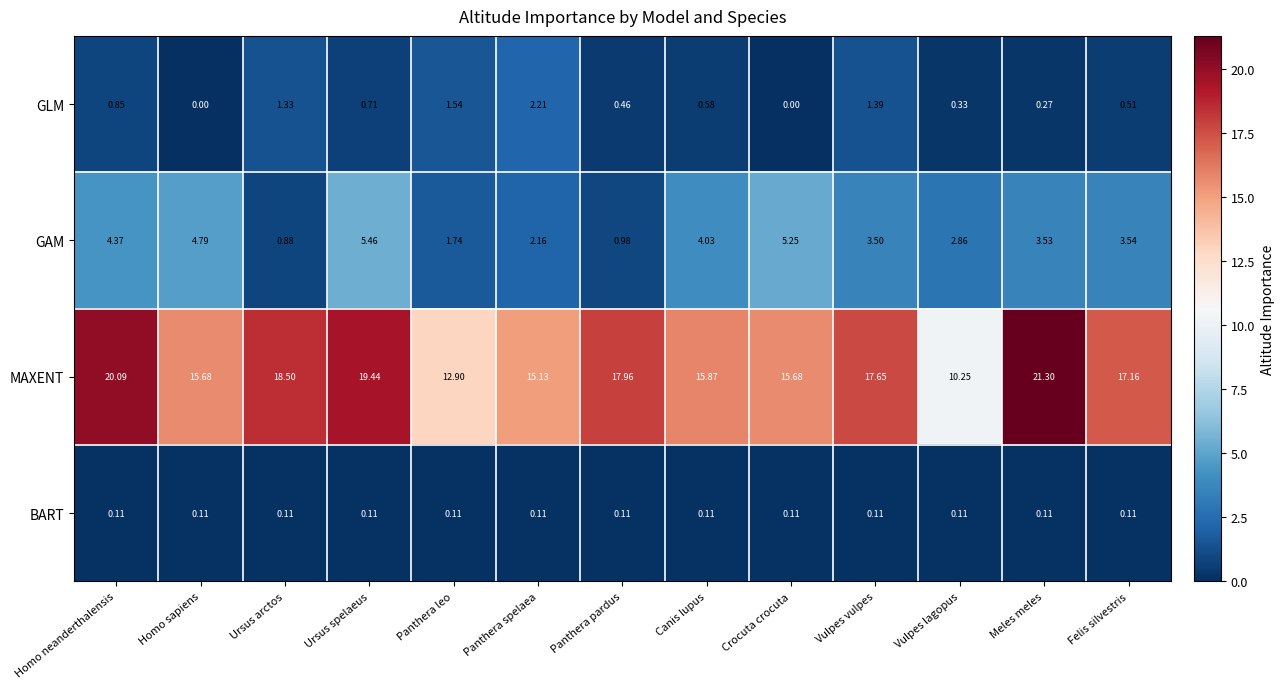

Which label corresponds to the largest value in the chart?

Meles meles